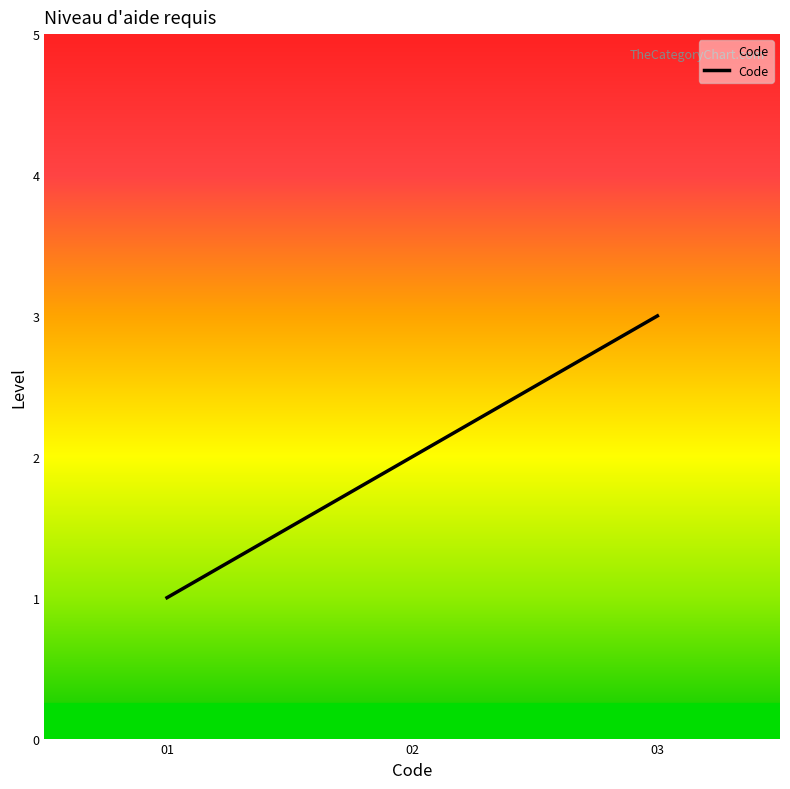

Rank the categories by value from lowest to highest.

01, 02, 03